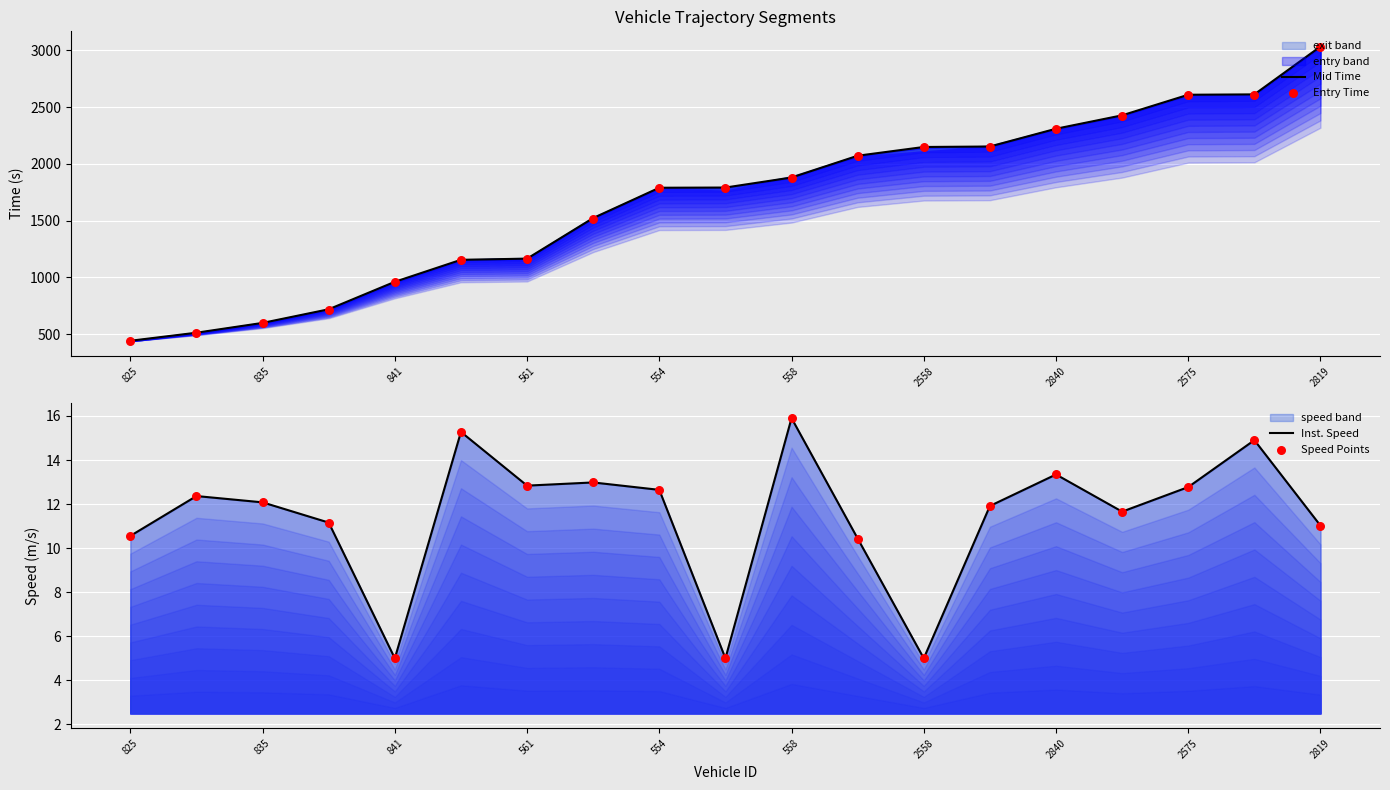

Is the value of Entry Time at 13 greater than the value of Speed Points at 12?

Yes